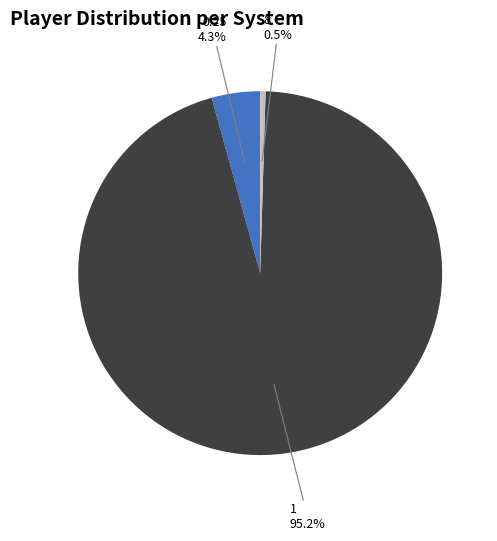

What is the total percentage of 0.25 and 1?

99.5%